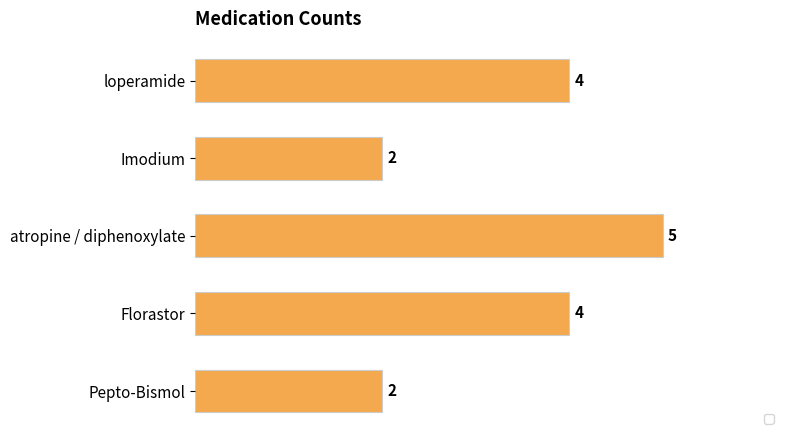

What is the change in value from loperamide to Pepto-Bismol?

-2